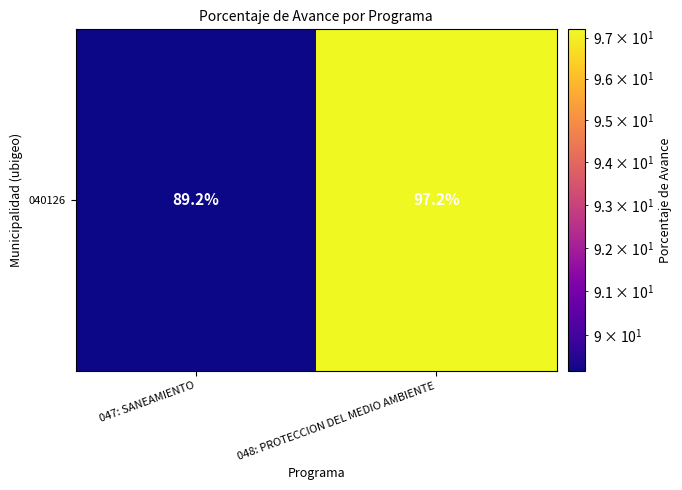

Rank the categories by value from lowest to highest.

047: SANEAMIENTO, 048: PROTECCION DEL MEDIO AMBIENTE